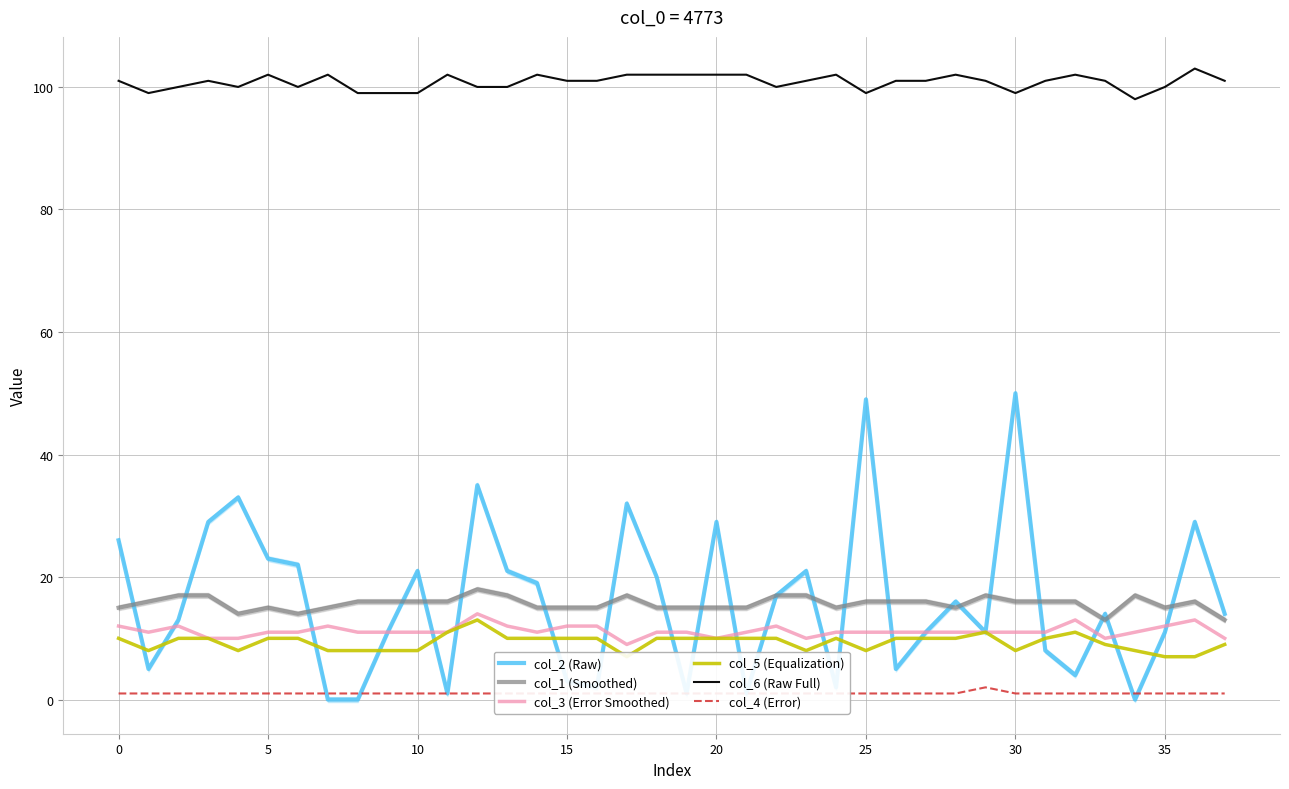

True or false: col_3 (Error Smoothed) has a value of 6 at 15.

False